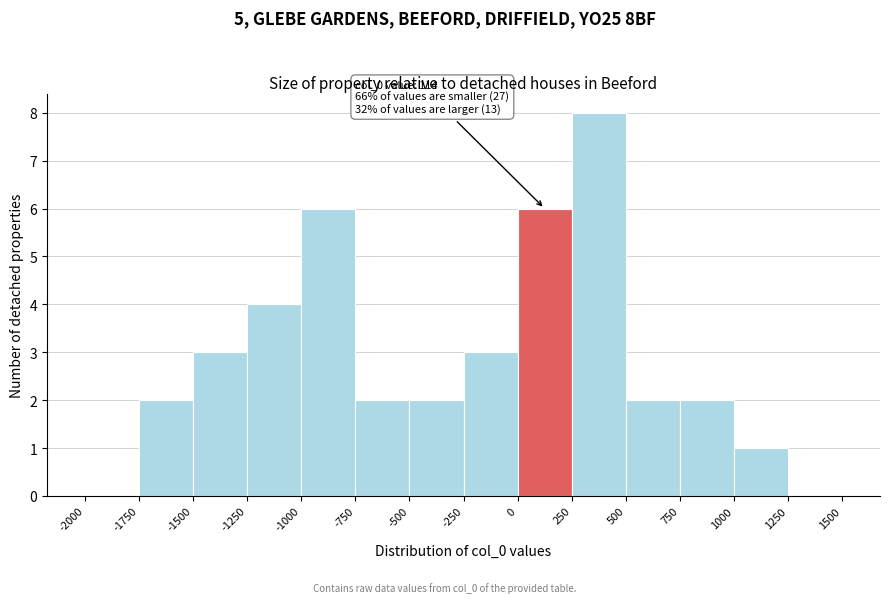

Which range on the x-axis has the tallest bar?

250 to 500